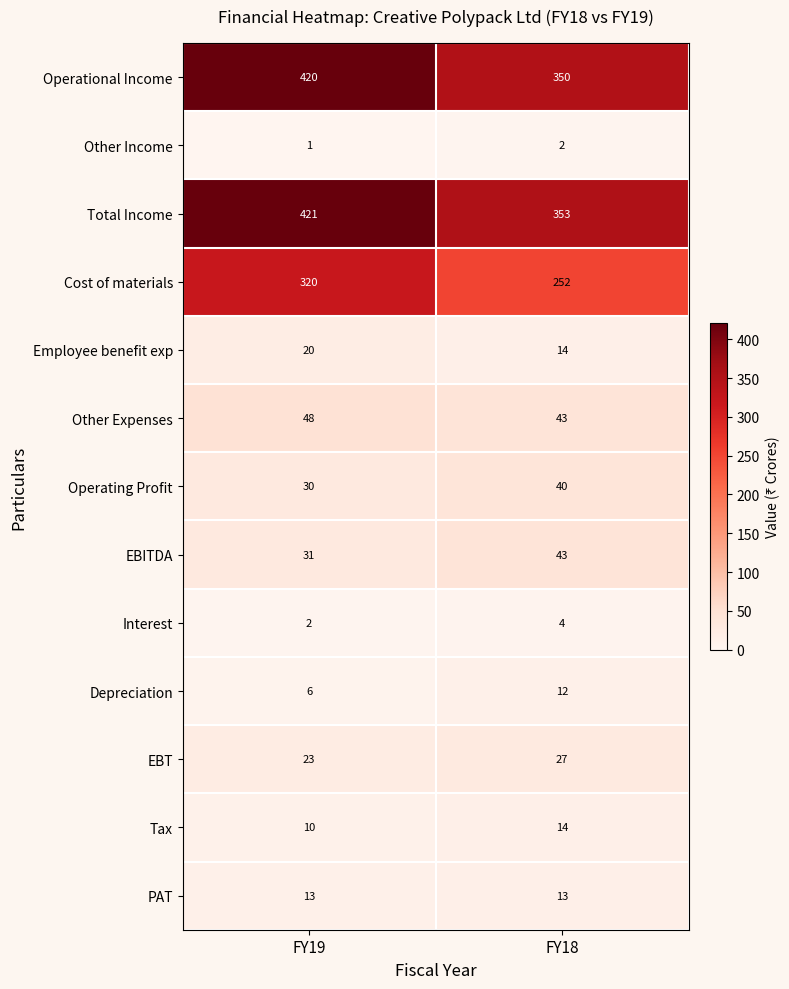

Which series has the largest range (max minus min)?

Operational Income